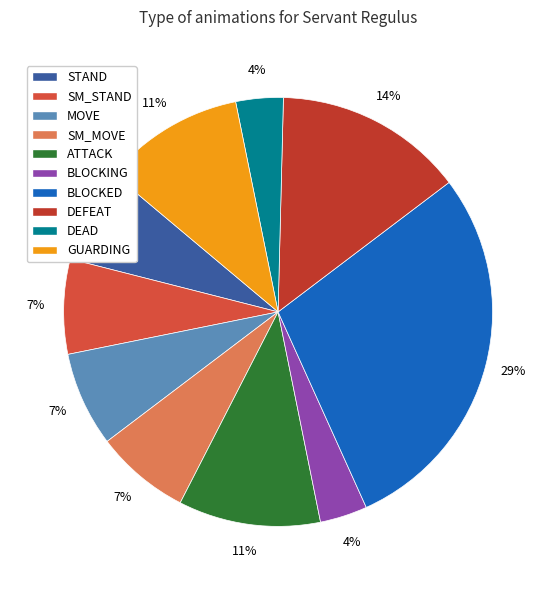

Is it true that STAND is 7% of the pie?

True